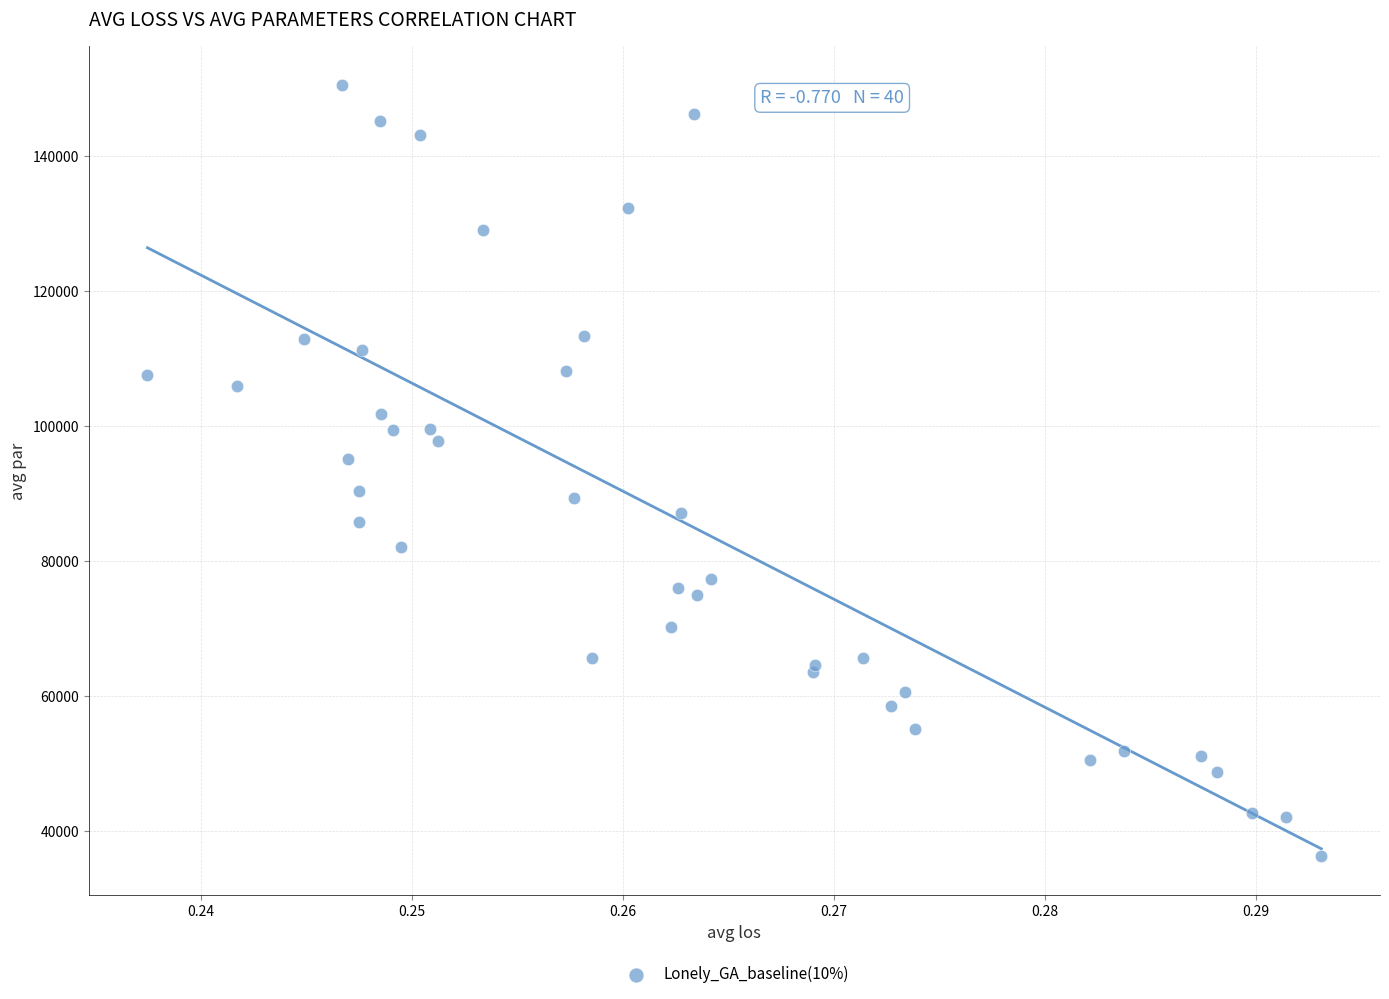

What Y value in the scatter plot is closest to 93422?

95145